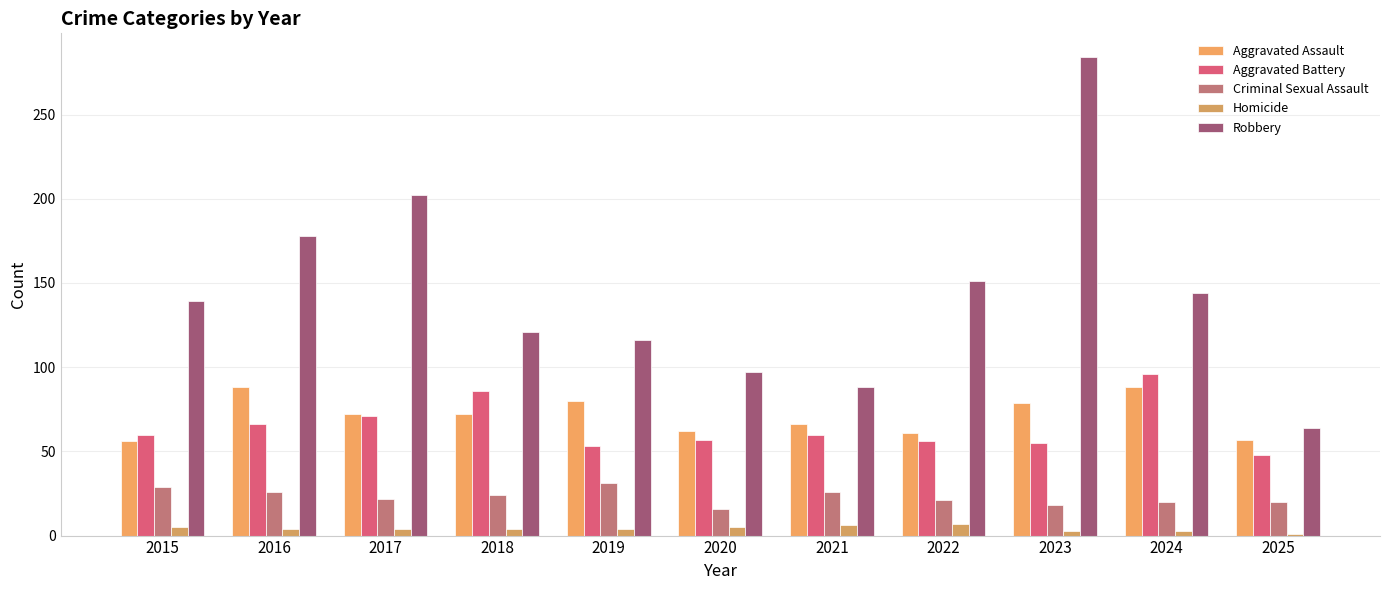

True or false: Criminal Sexual Assault has a value of 21 at 2022.

True